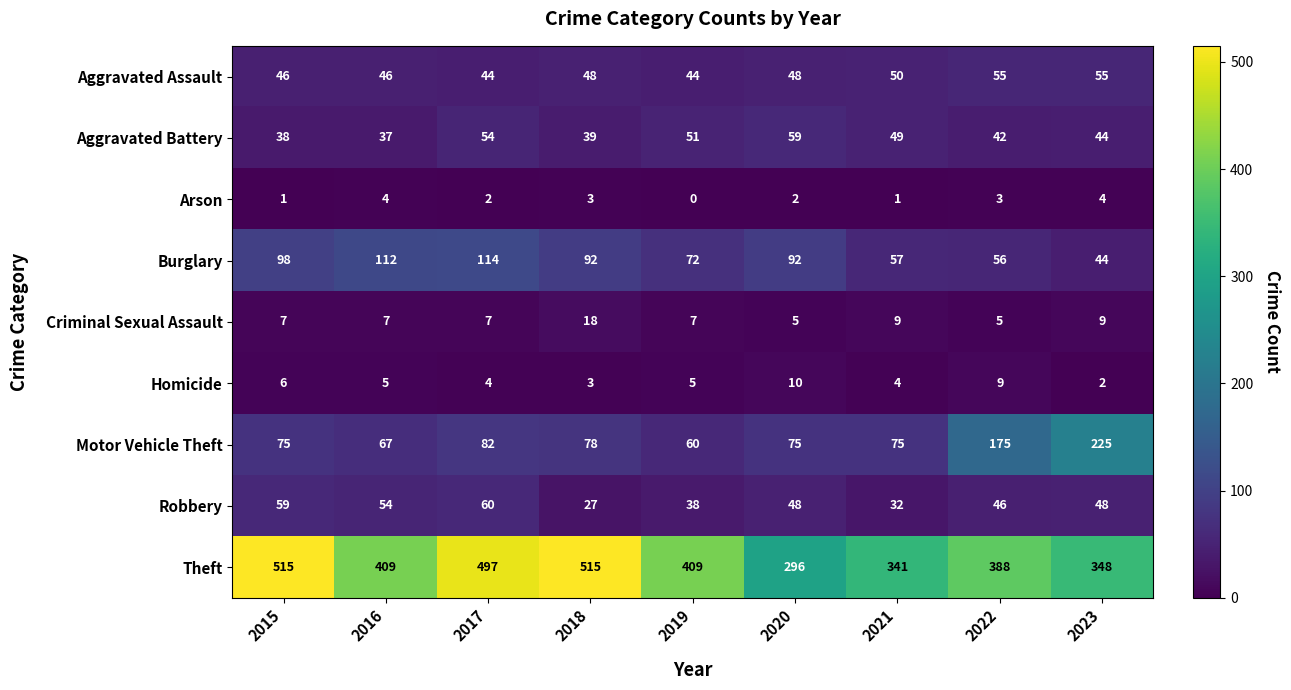

Is the value of Motor Vehicle Theft at 2015 greater than the value of Arson at 2023?

Yes